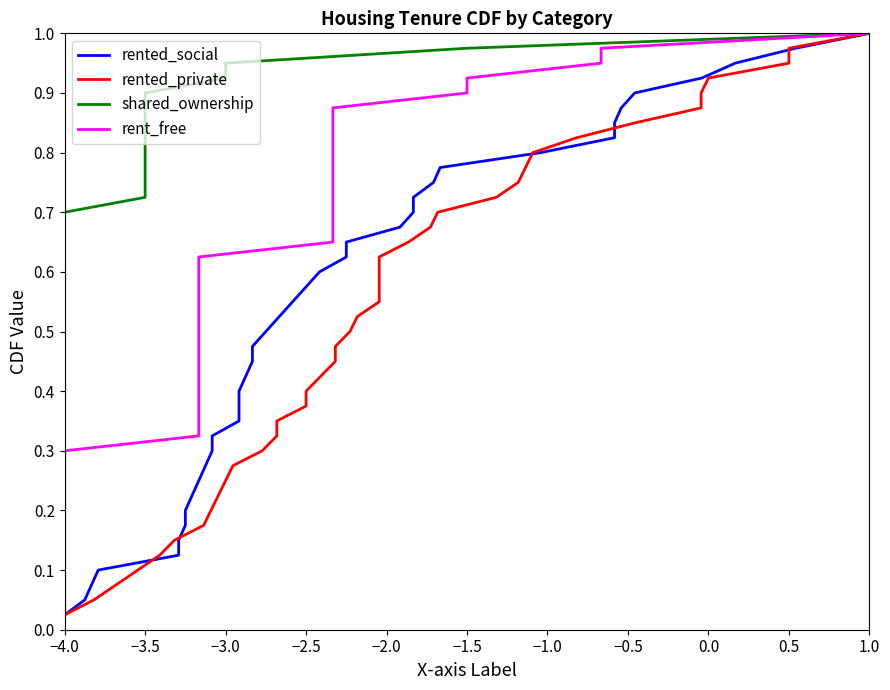

At which label does rented_social reach its minimum?

−4.0